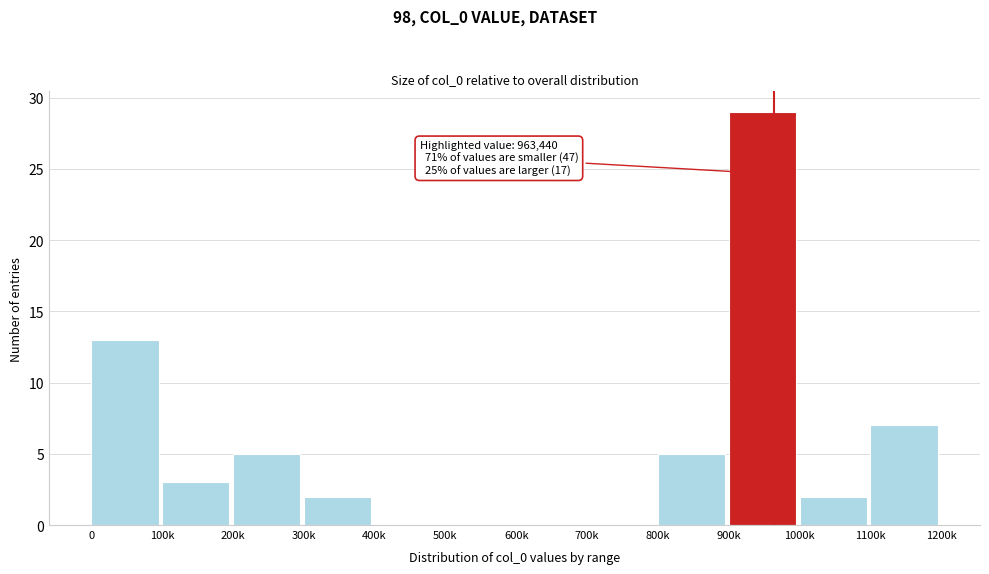

Reading right to left, transcribe all the data shown in this chart.

1100k=7	1000k=2	900k=29	800k=5	700k=0	600k=0	500k=0	400k=0	300k=2	200k=5	100k=3	0=13